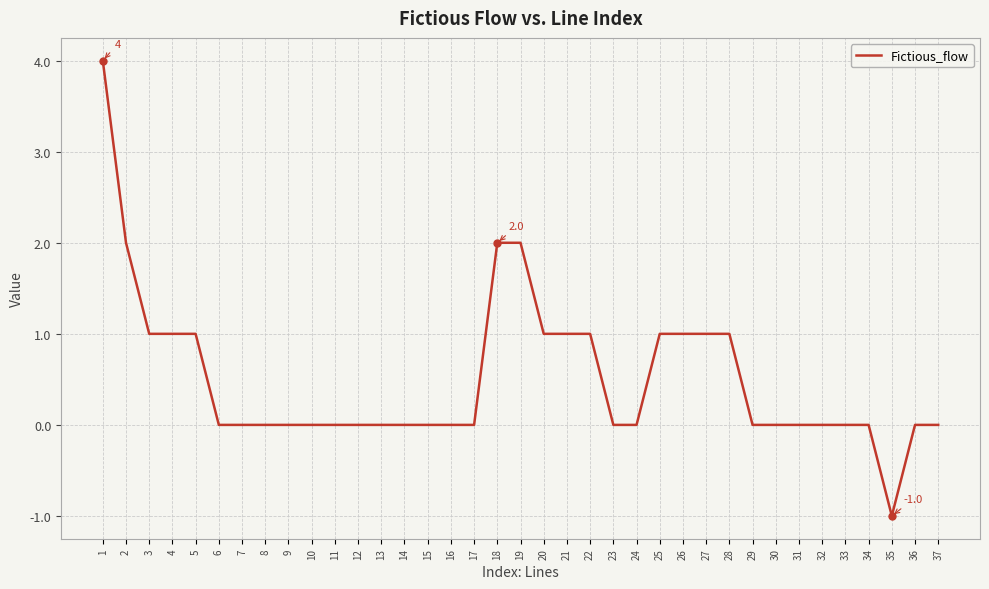

Does the chart display data point markers on the line(s)?

No